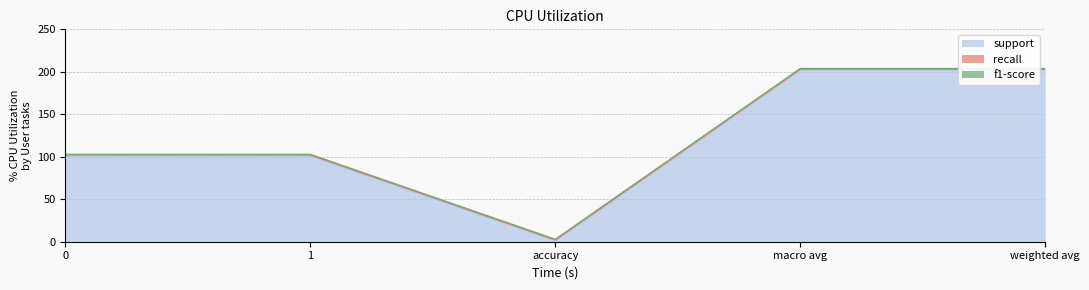

Is the value of f1-score at 0 greater than the value of recall at accuracy?

No